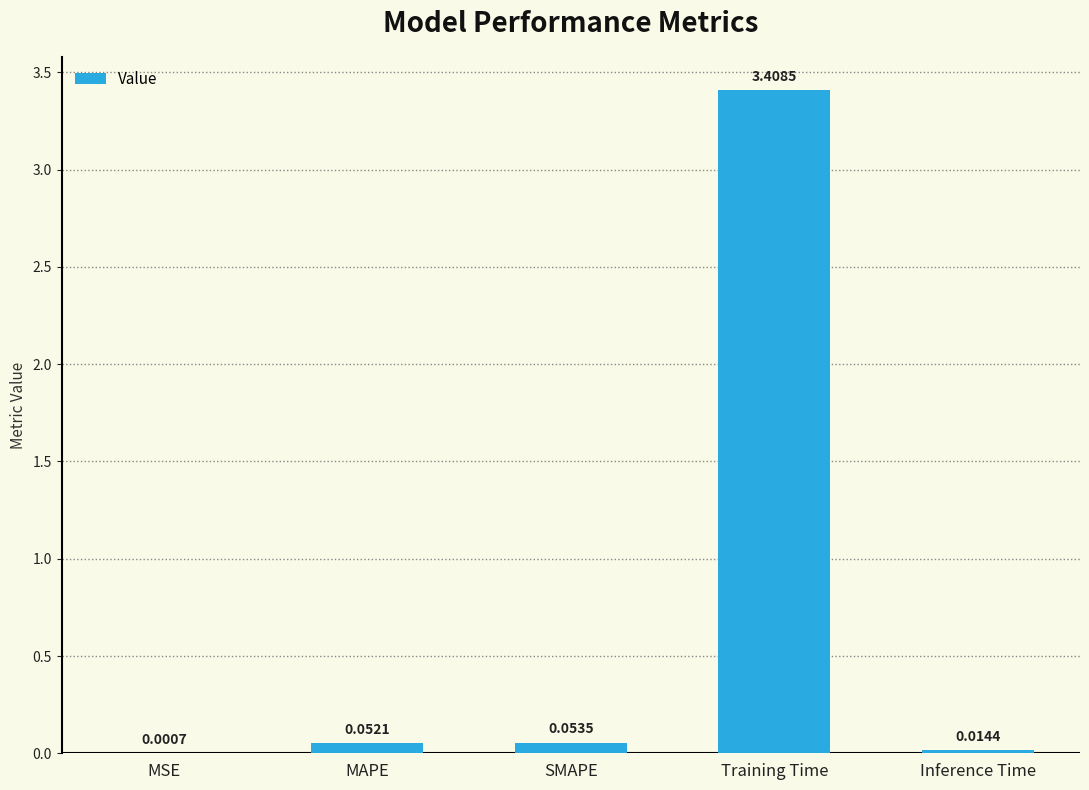

At which label is the value closest to 1?

SMAPE